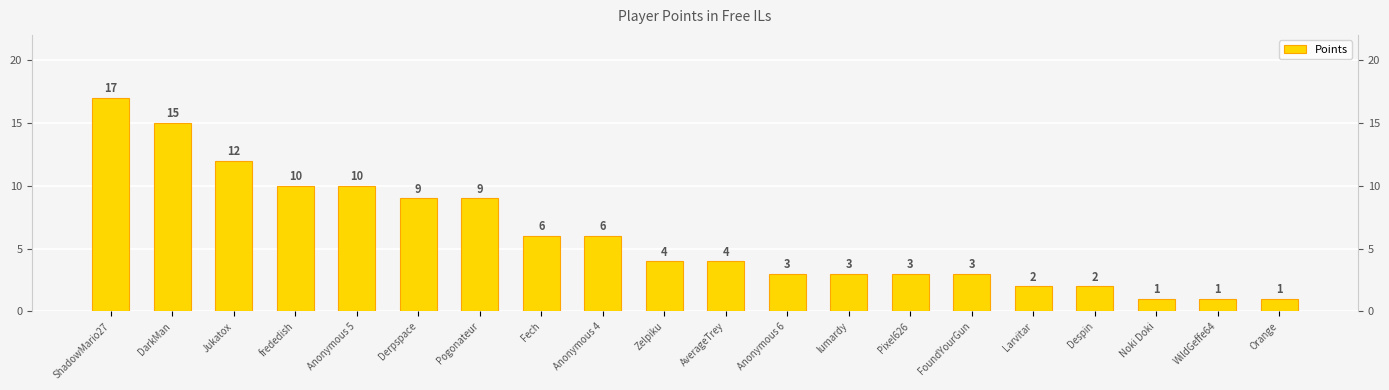

How many data points are less than 4?

9